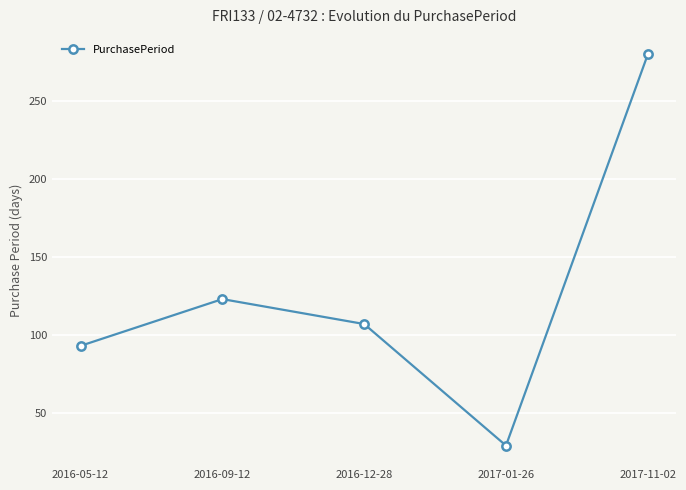

Where does the data first go above 107?

2016-09-12